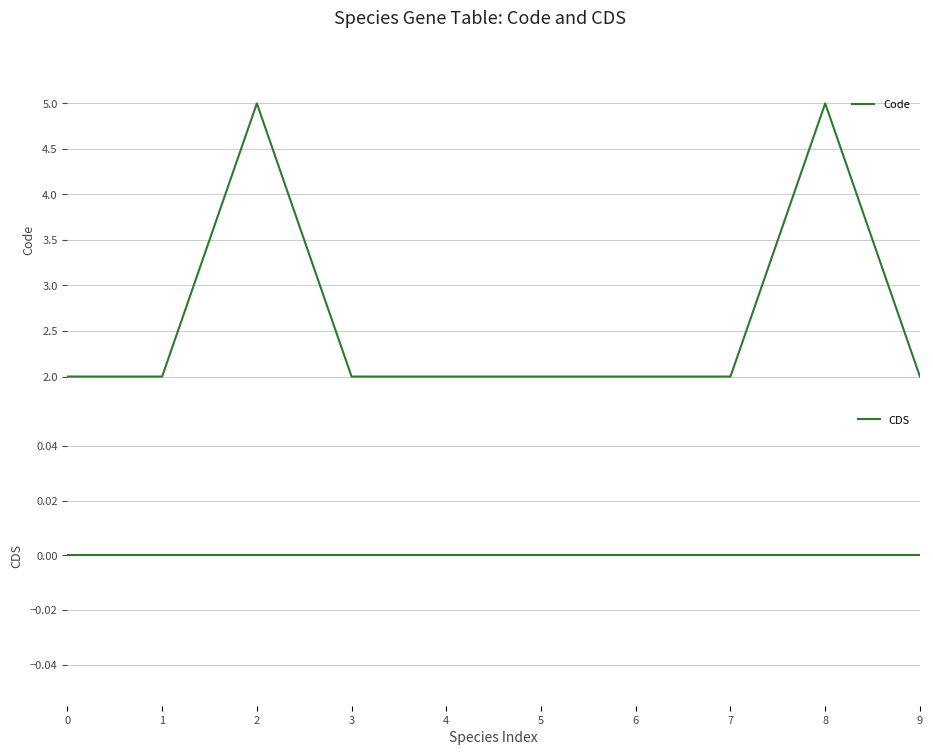

True or false: Code and CDS cross at least once.

False